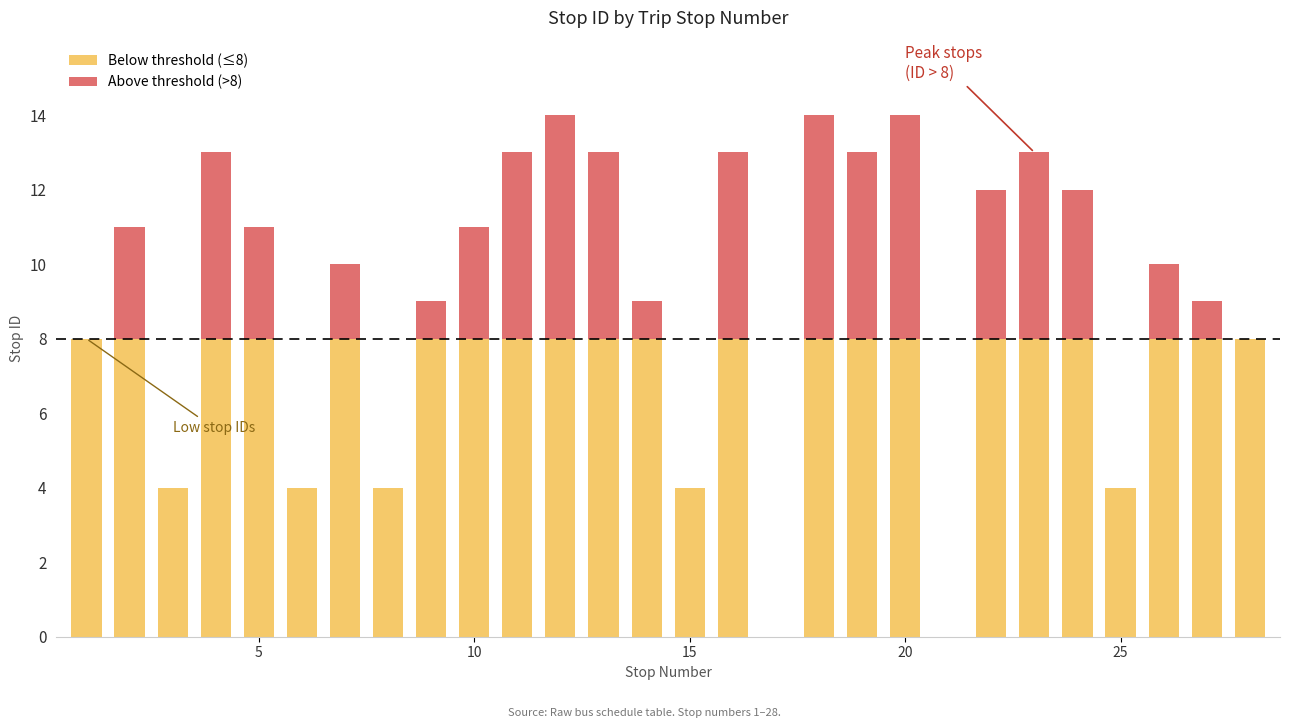

What is the value of the Below threshold (≤8) bar at the 5th from the left?

8